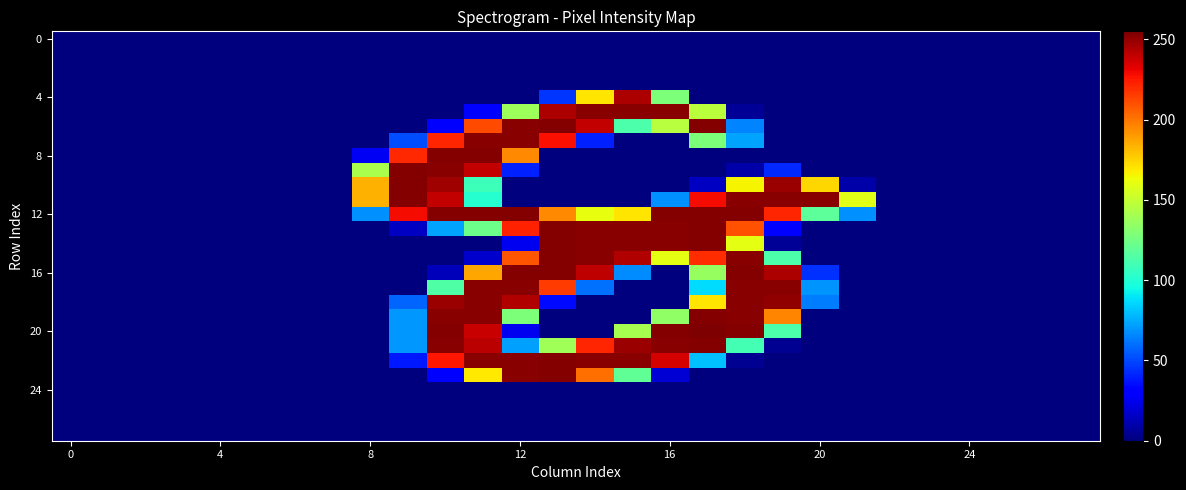

Count the number of categories in the chart.

28